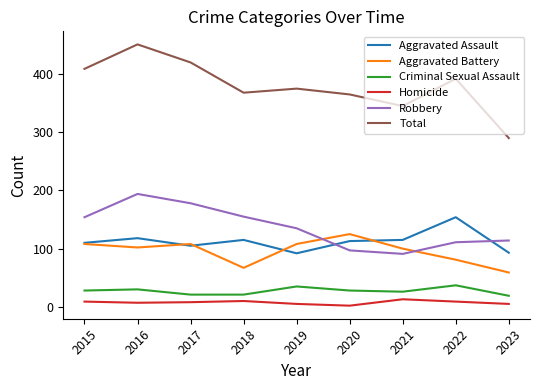

What is the difference between the highest and lowest values at 2019?

370